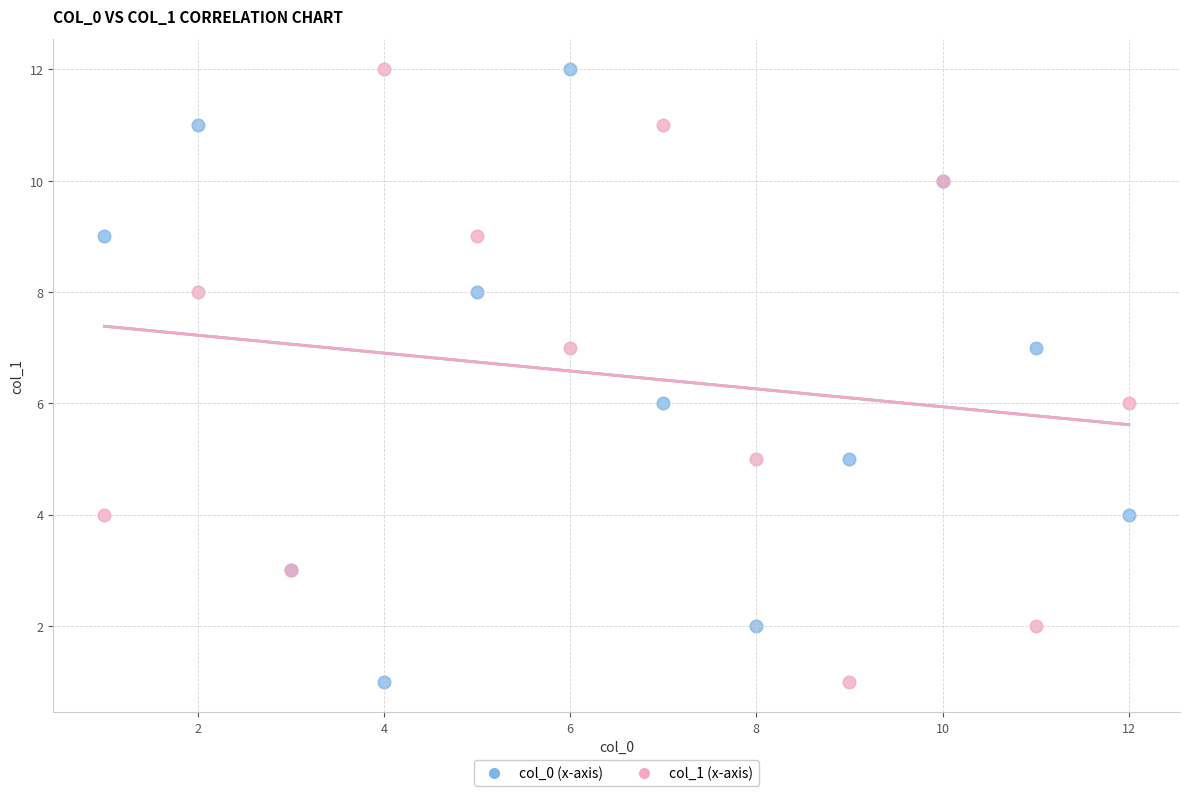

What are all the series names shown in the legend?

col_0 (x-axis), col_1 (x-axis)